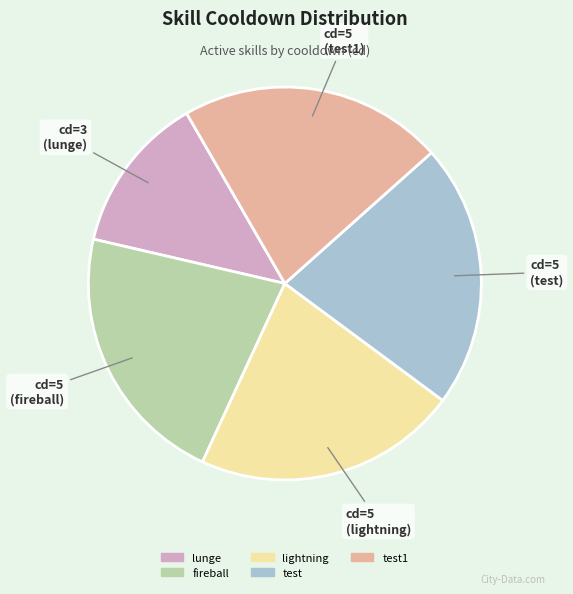

Does any single category account for the majority?

No